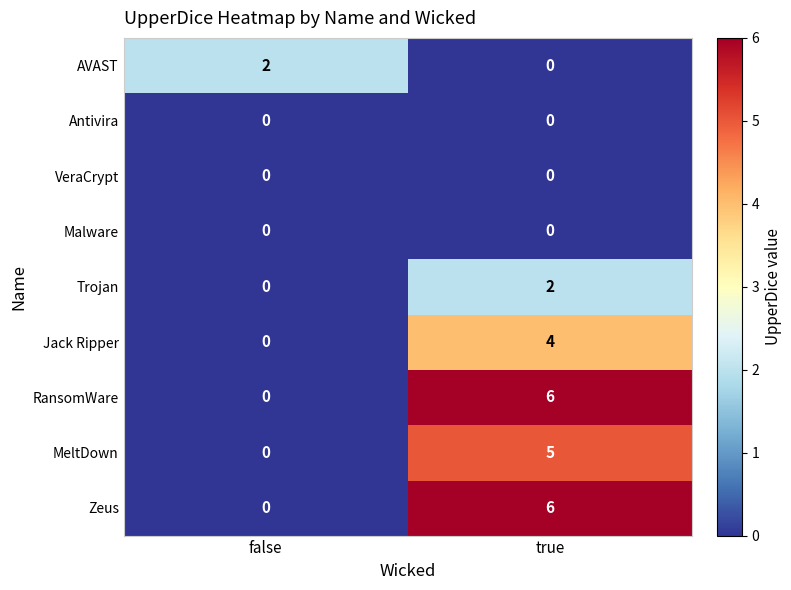

How many data points does each series have?

2